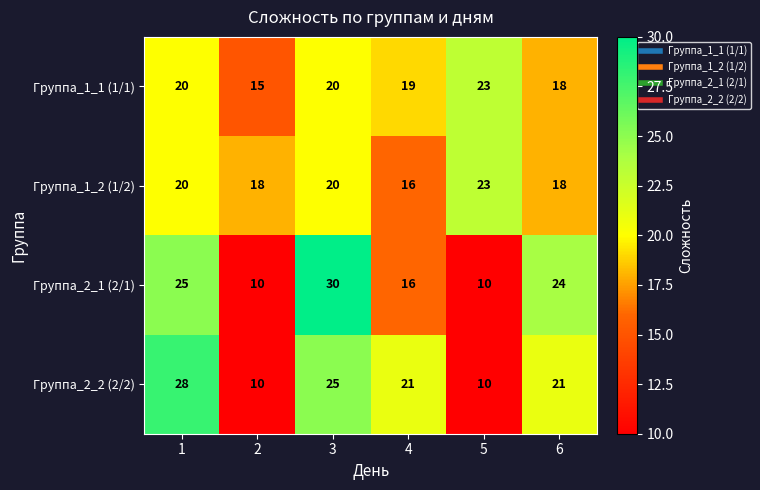

Count the number of data series in this chart.

4